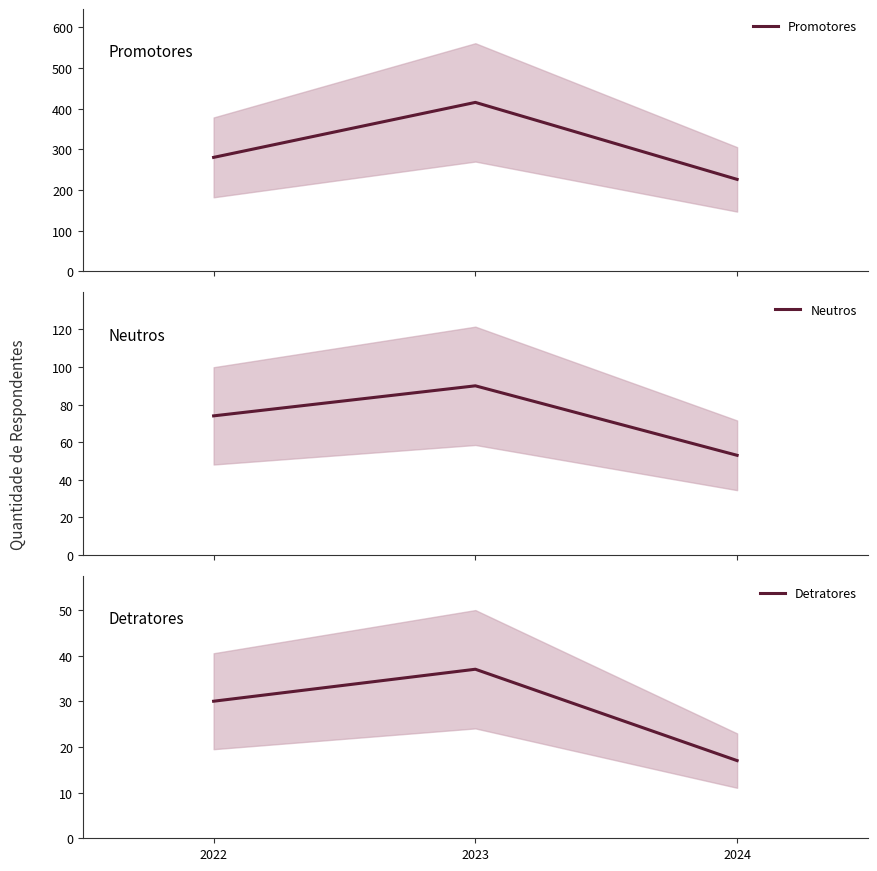

Reading left to right, what are all the values shown in this chart?

Promotores: 2022=280	2023=415	2024=226
Neutros: 2022=74	2023=90	2024=53
Detratores: 2022=30	2023=37	2024=17